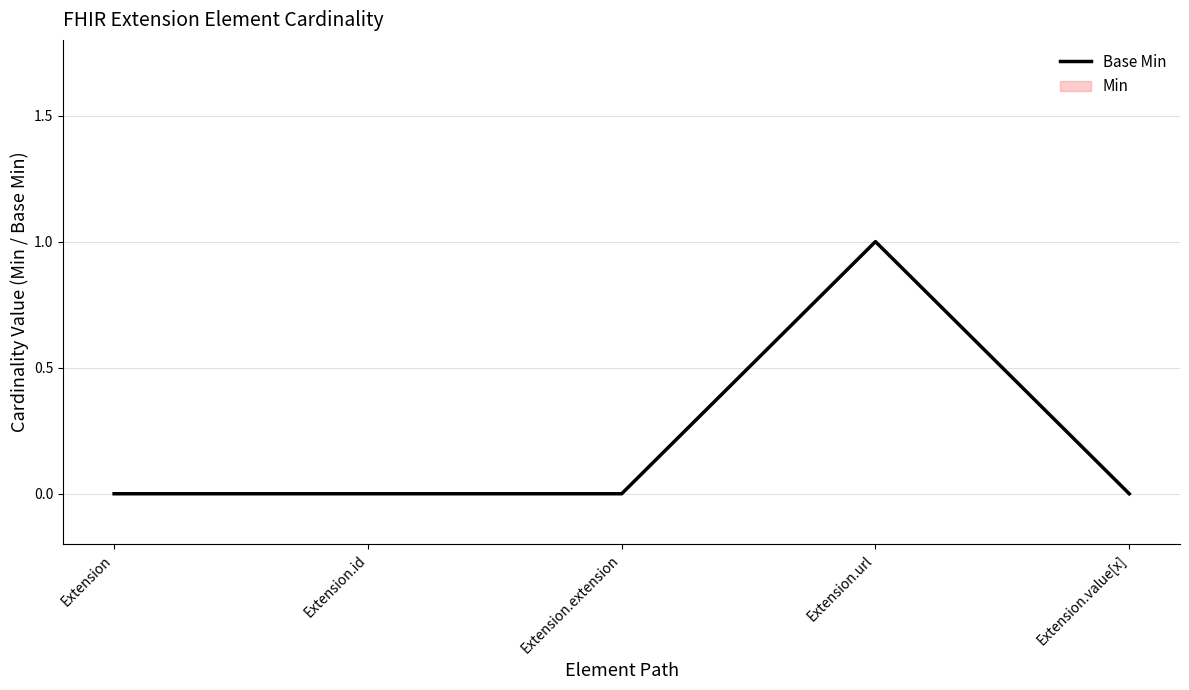

Reading left to right, extract all data points from this chart.

Extension=0	Extension.id=0	Extension.extension=0	Extension.url=1	Extension.value[x]=0